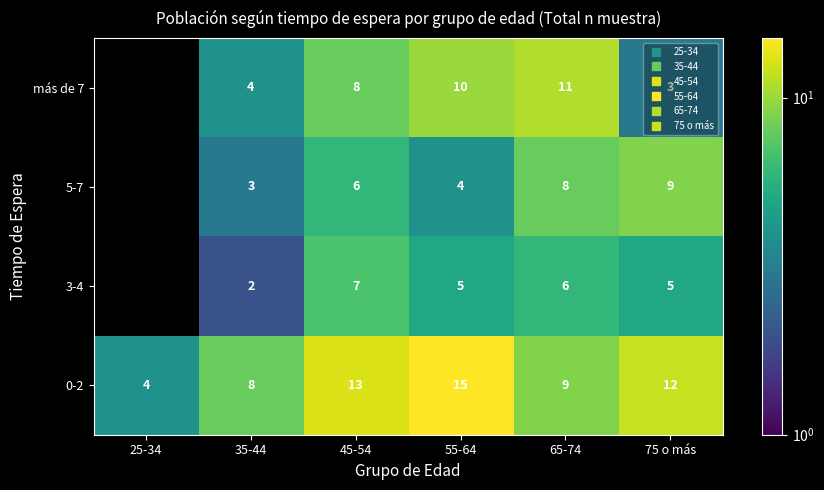

True or false: 0-2 has a value of 15.0 at 55-64.

True